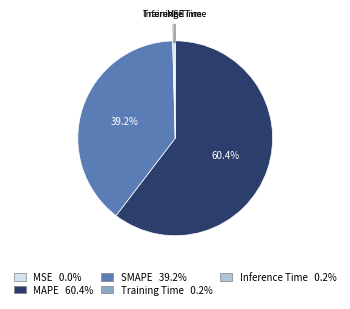

Does any single category account for the majority?

Yes